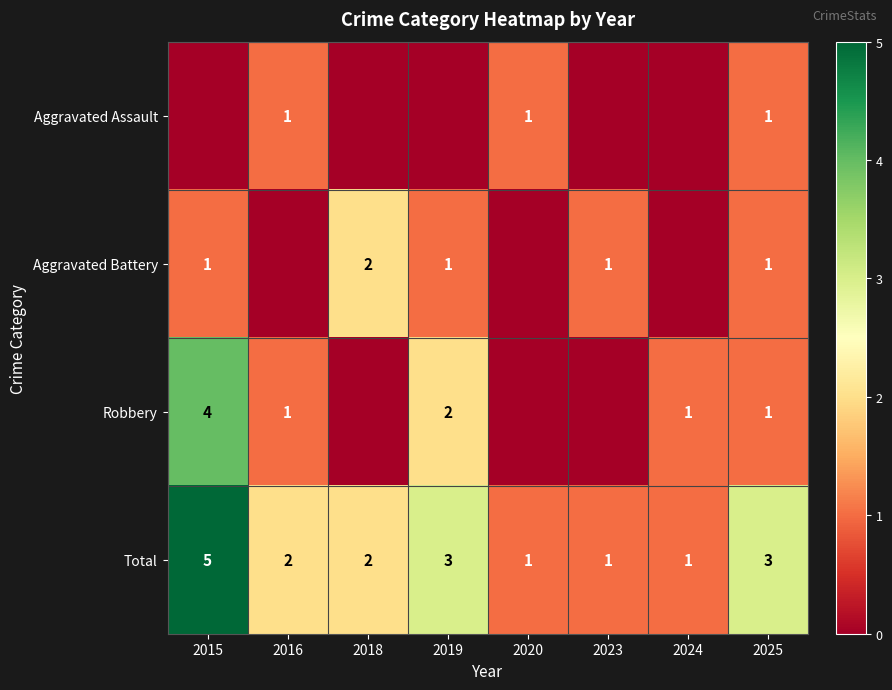

What is the sum of the Total values at 2016 and 2015?

7